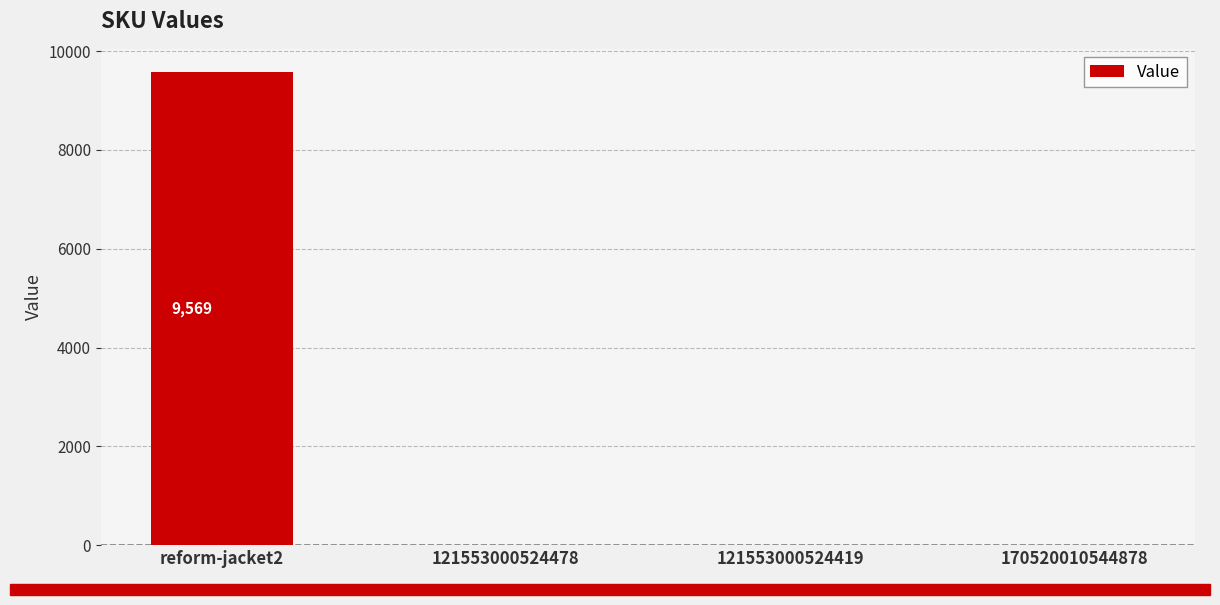

Which has a higher value, 121553000524419 or reform-jacket2?

reform-jacket2